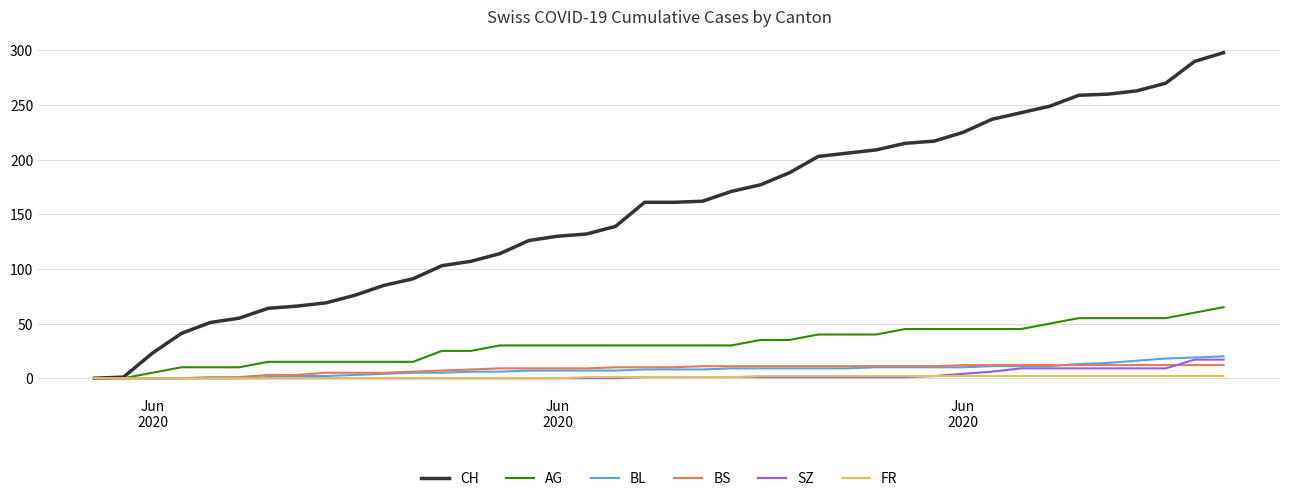

Which series has the largest total across all categories?

CH